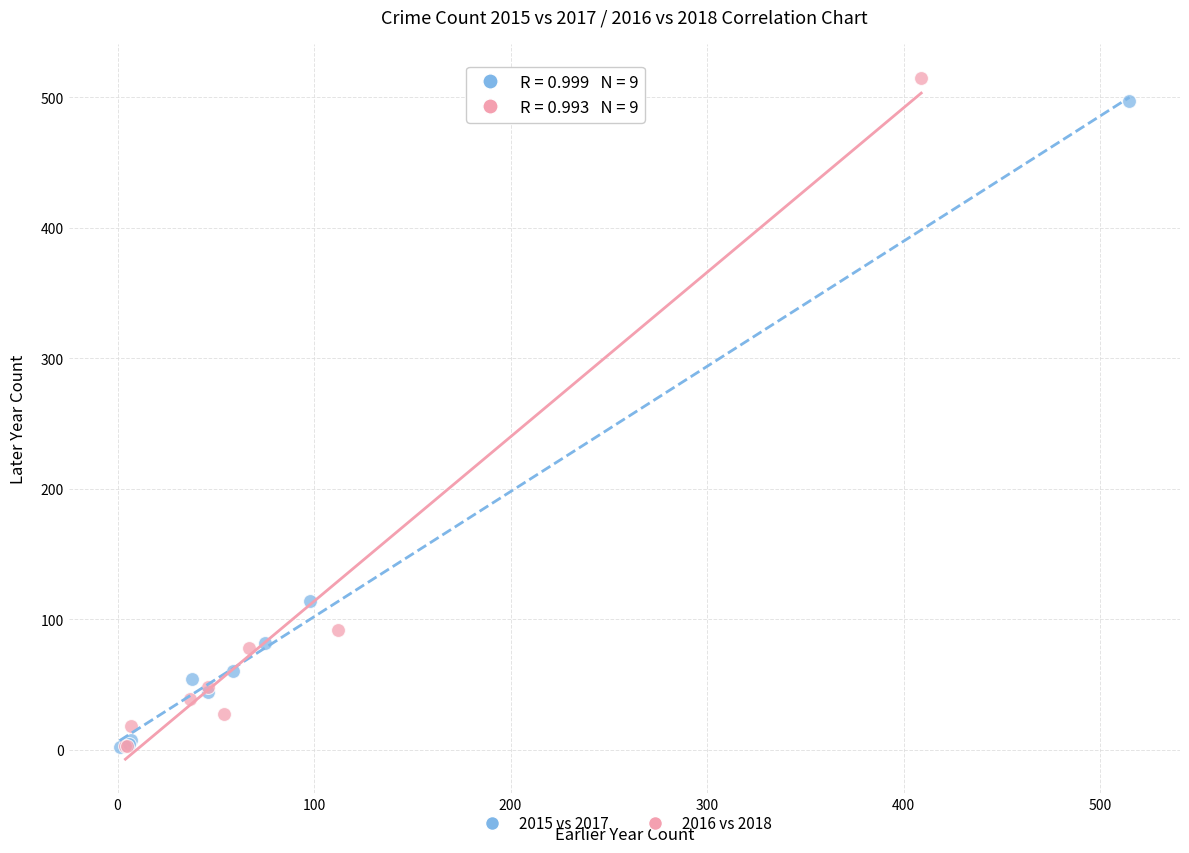

Which series has the widest spread of Y values?

2016 vs 2018